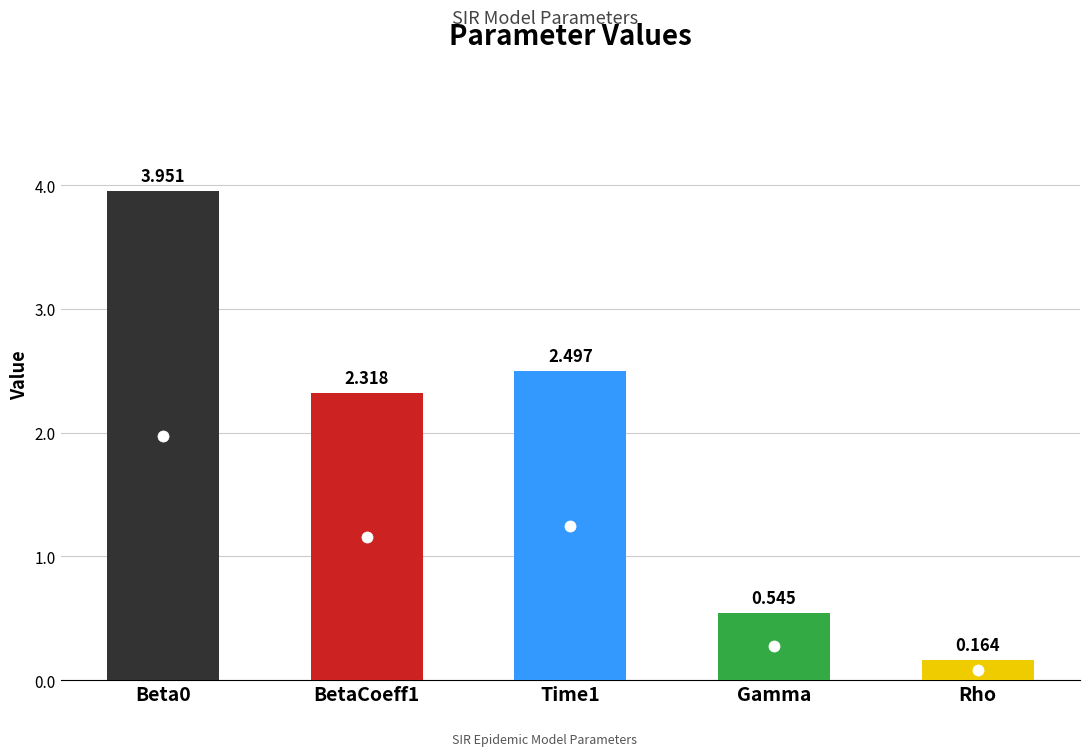

Rank the categories by value from highest to lowest.

Beta0, Time1, BetaCoeff1, Gamma, Rho